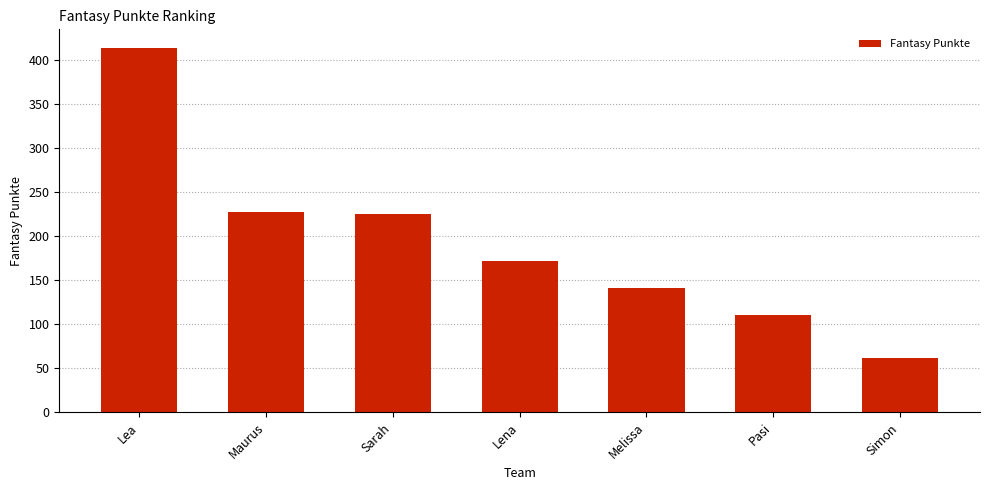

What is the sum of all values?

1350